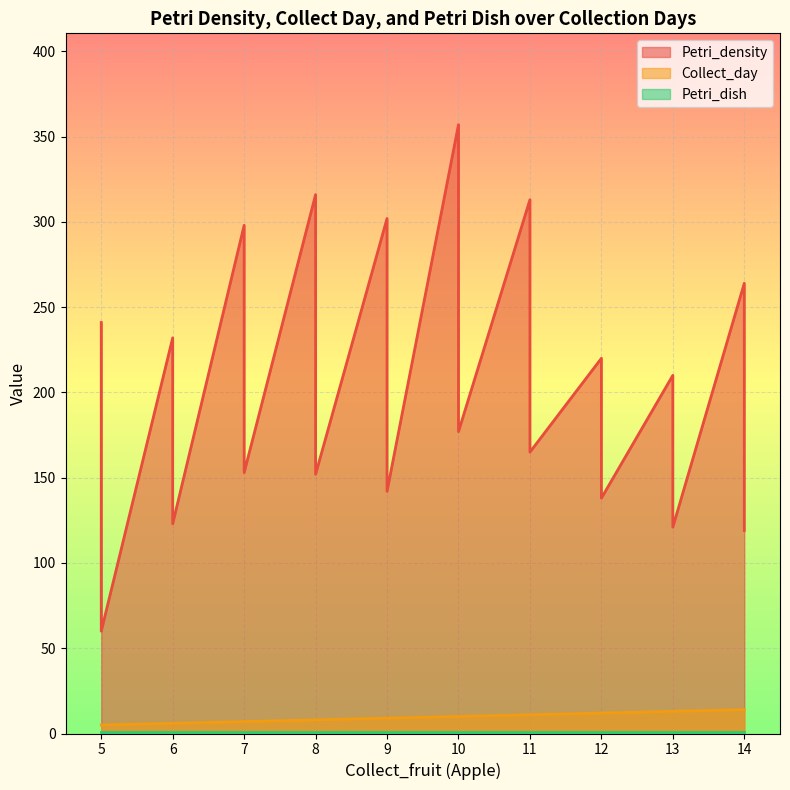

List the series in order of their peak value, highest first.

Petri_density, Collect_day